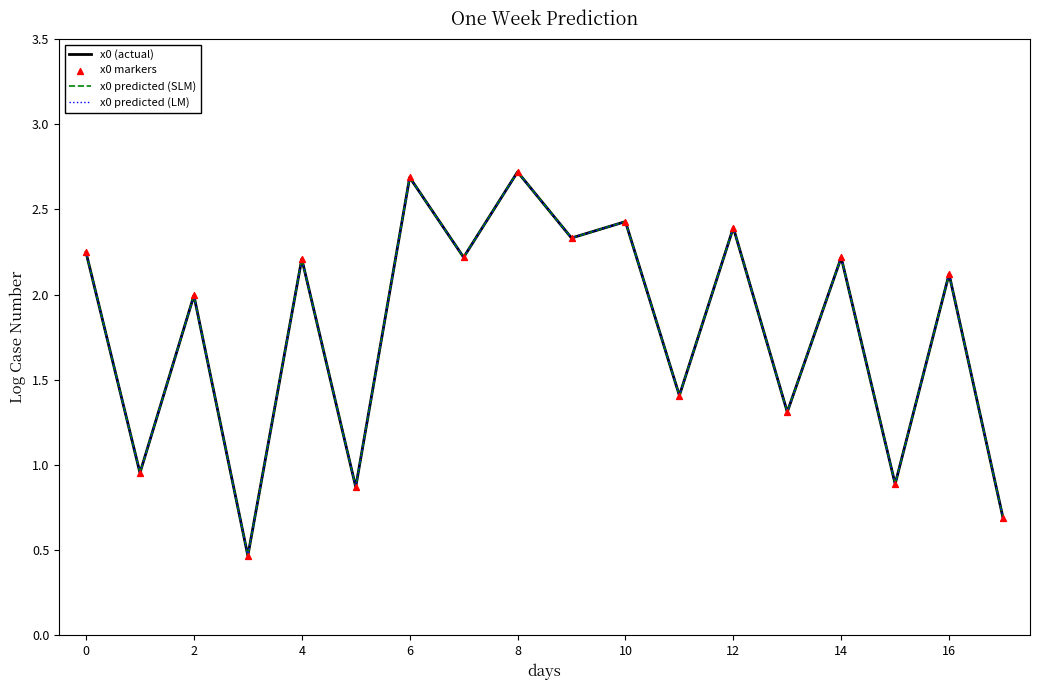

Which series has the largest total across all categories?

x0 (actual)